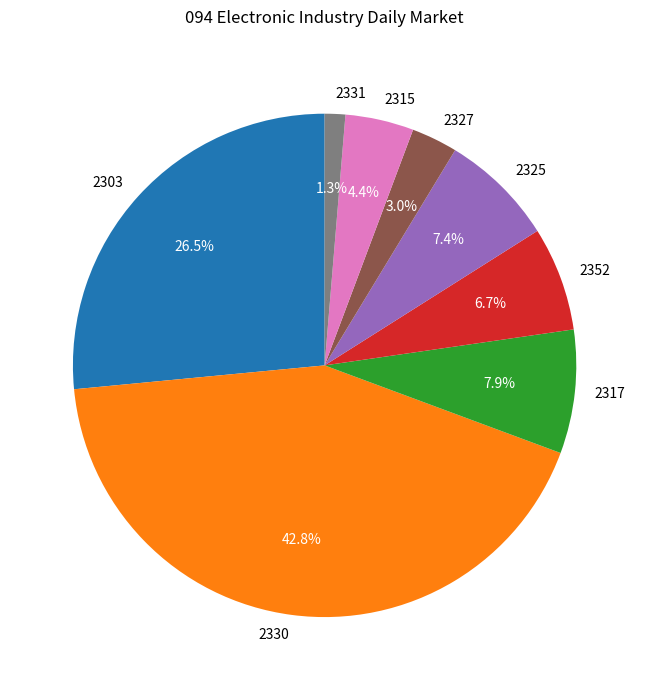

Which slice is the largest?

2330